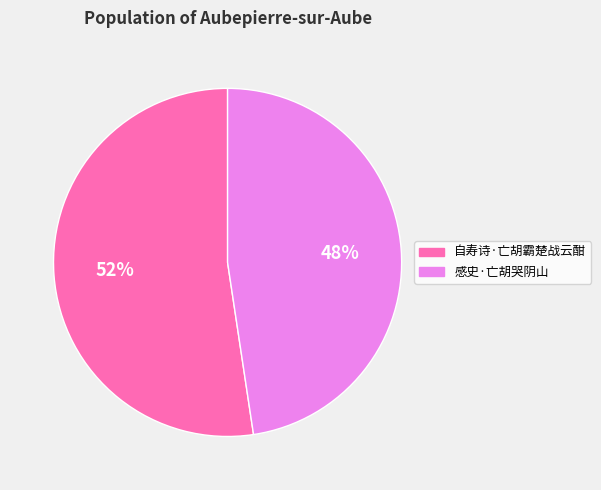

Does 自寿诗·亡胡霸楚战云酣 represent more than half of the total?

Yes